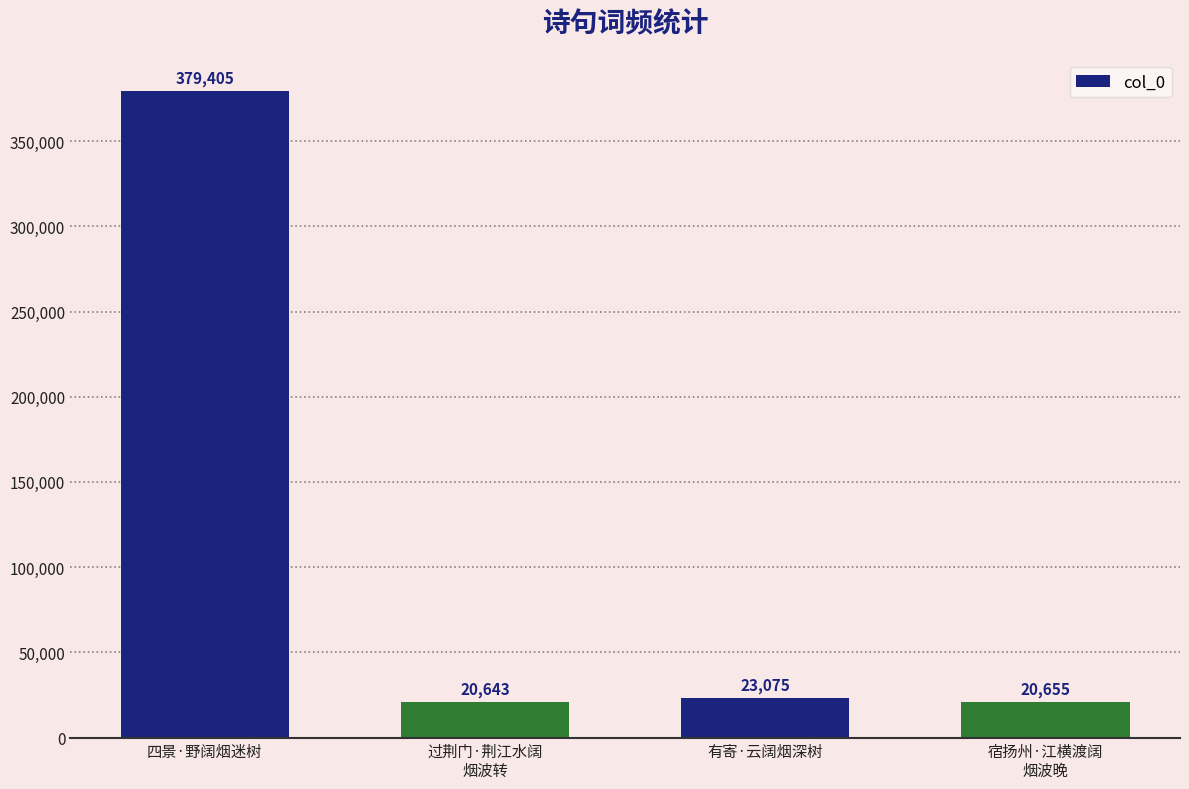

Count the number of data series in this chart.

1